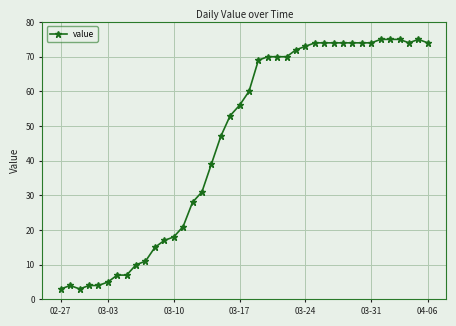

What is the smallest value displayed?

3